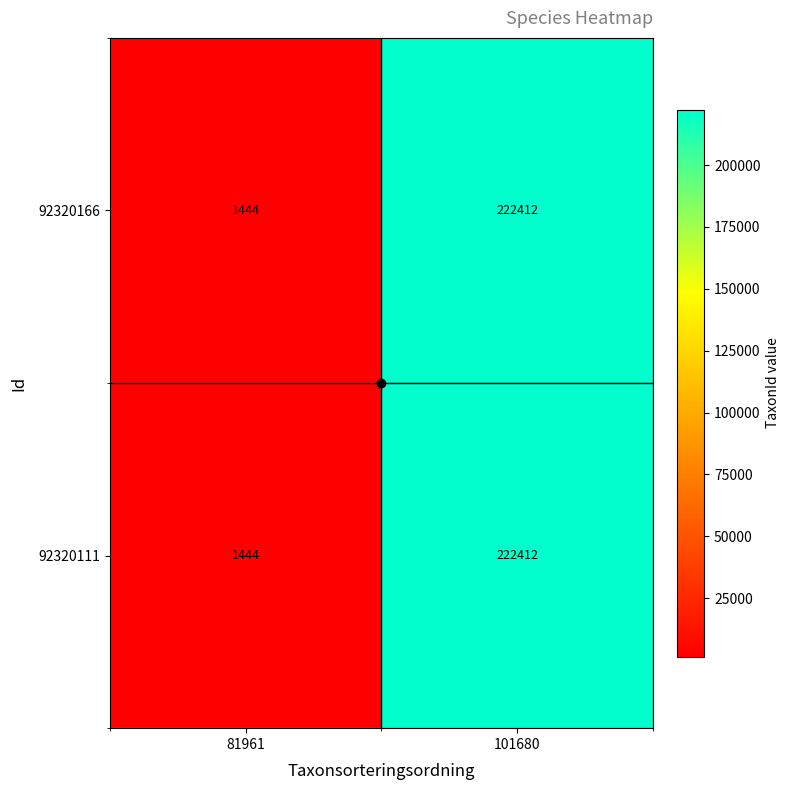

The 92320166 series shows 348311 at 101680. True or false?

False